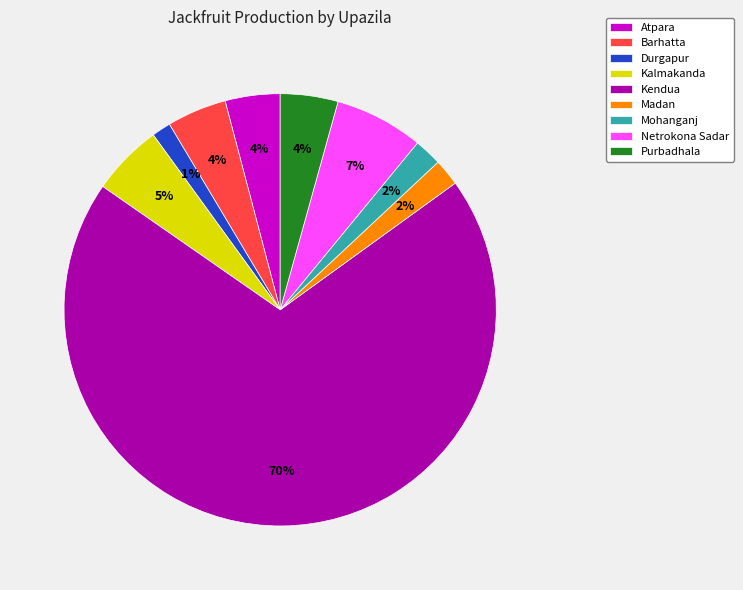

The Atpara slice represents 4% of the pie. True or false?

True